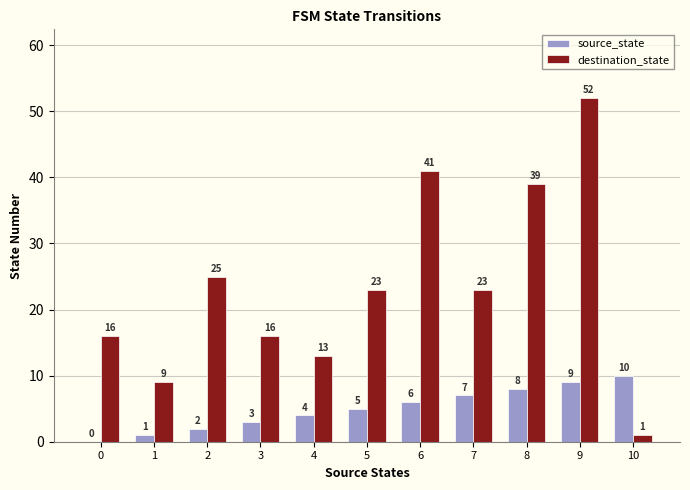

What is the sum of the source_state values at 2 and 6?

8